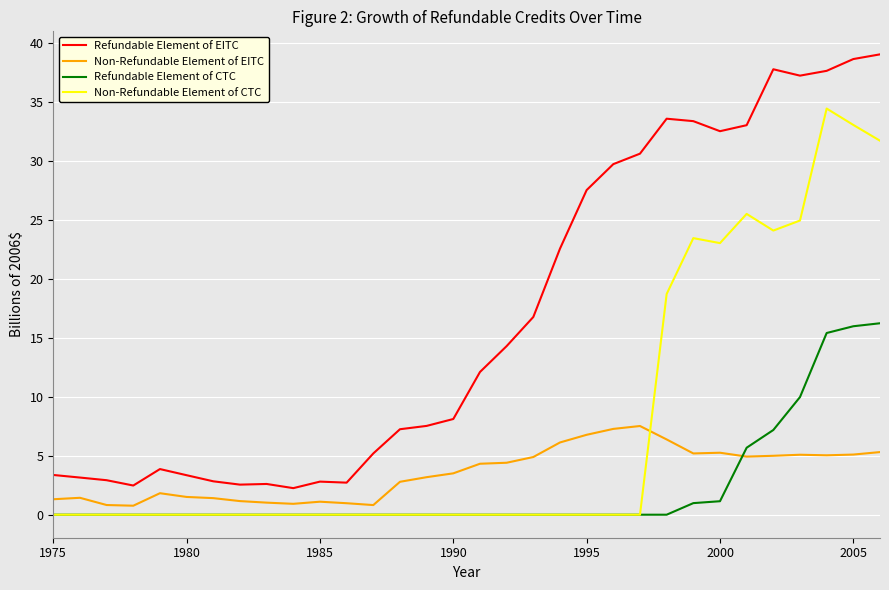

Rank the series by their maximum value, from lowest to highest.

Non-Refundable Element of EITC, Refundable Element of CTC, Non-Refundable Element of CTC, Refundable Element of EITC